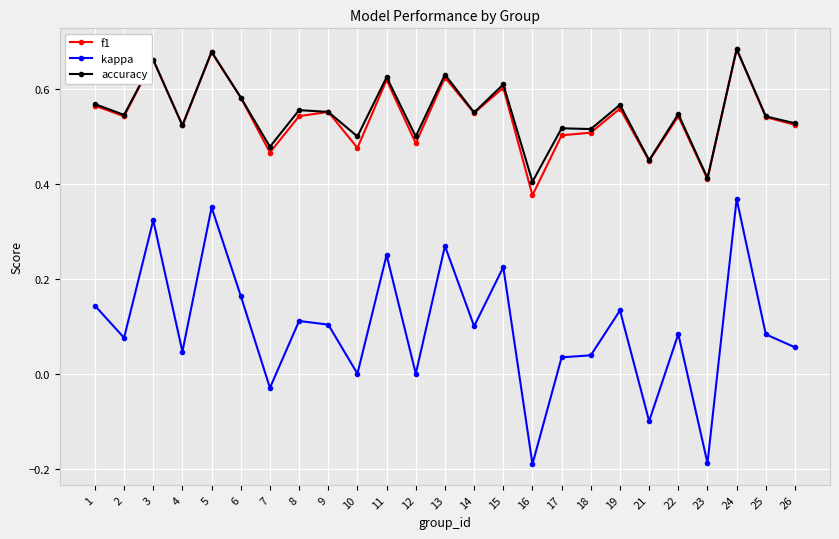

Where is the first local minimum for kappa?

2